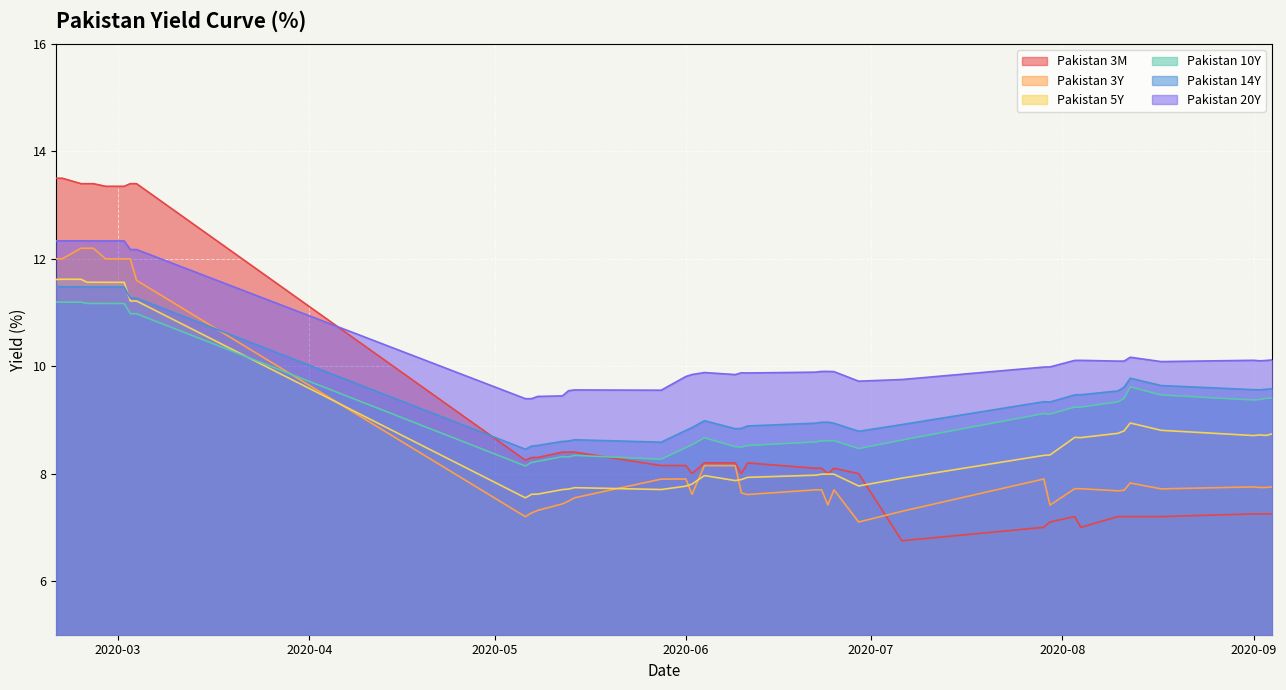

What is the value of the Pakistan 10Y point at the 35th from the left?

9.6